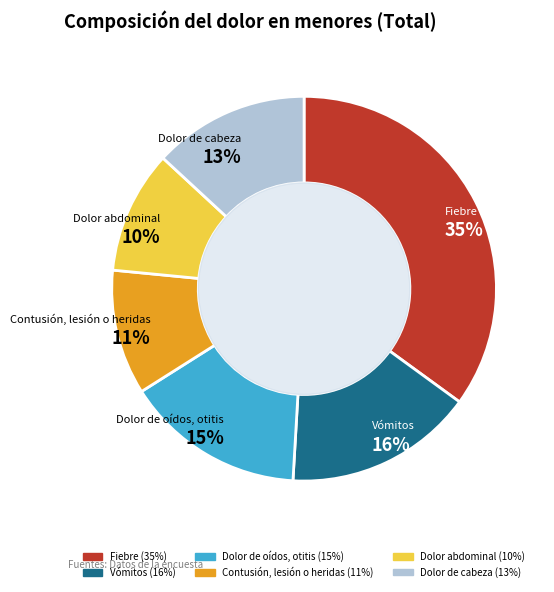

True or false: Dolor de oídos, otitis accounts for 15% of the total.

True